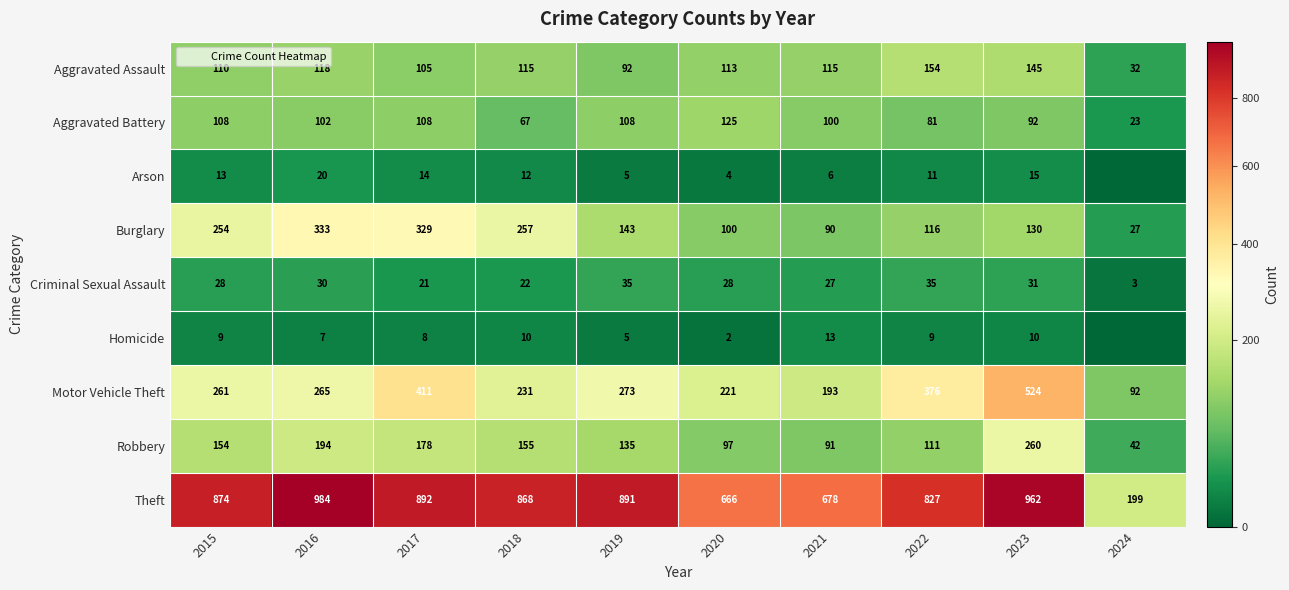

Between 2018 and 2022, which is larger?

2022